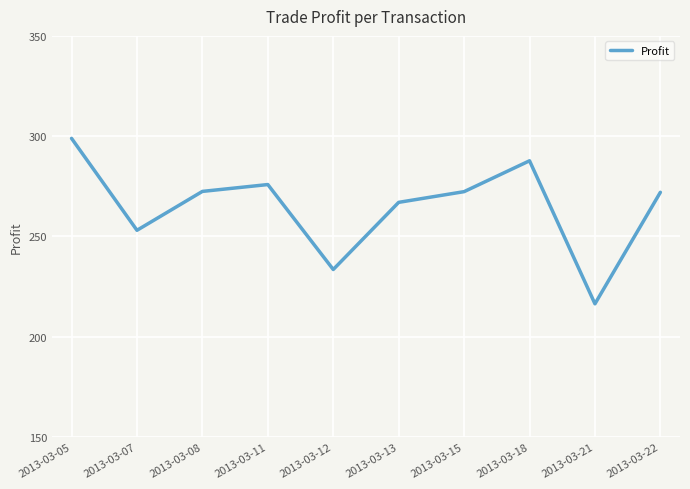

True or false: the data has more than 2 interior local peaks.

False